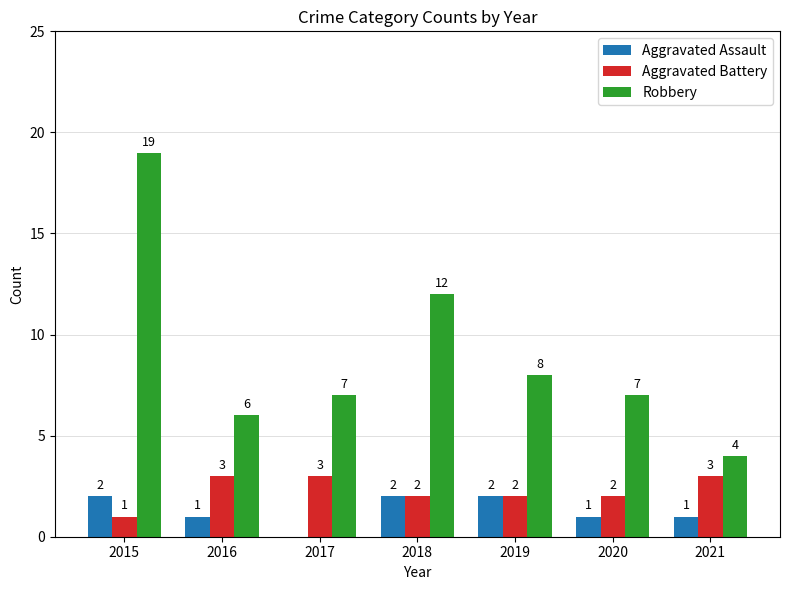

The Aggravated Assault series shows 3 at 2018. True or false?

False